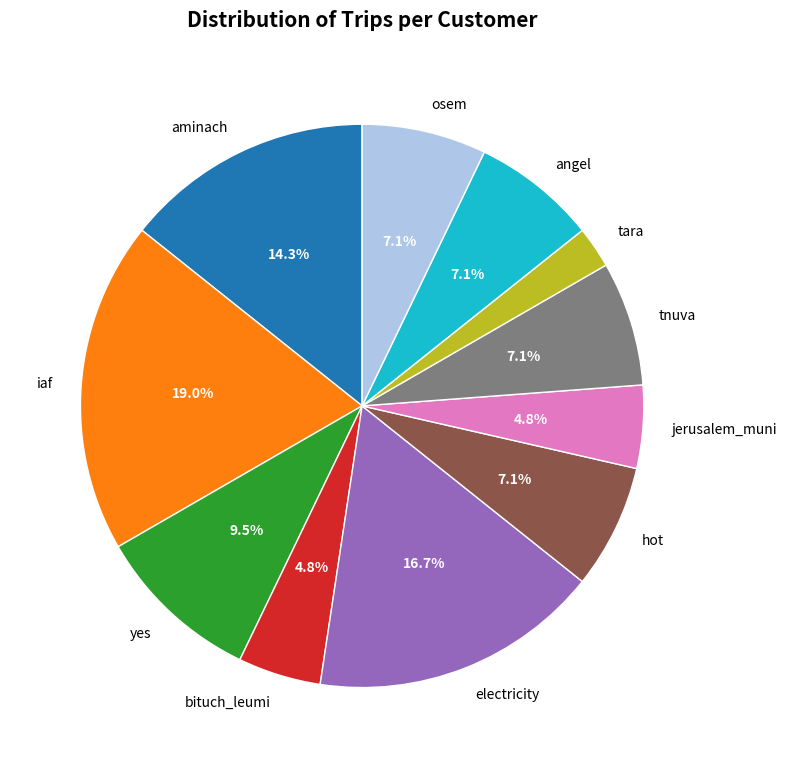

Which category has the biggest portion of the pie?

iaf